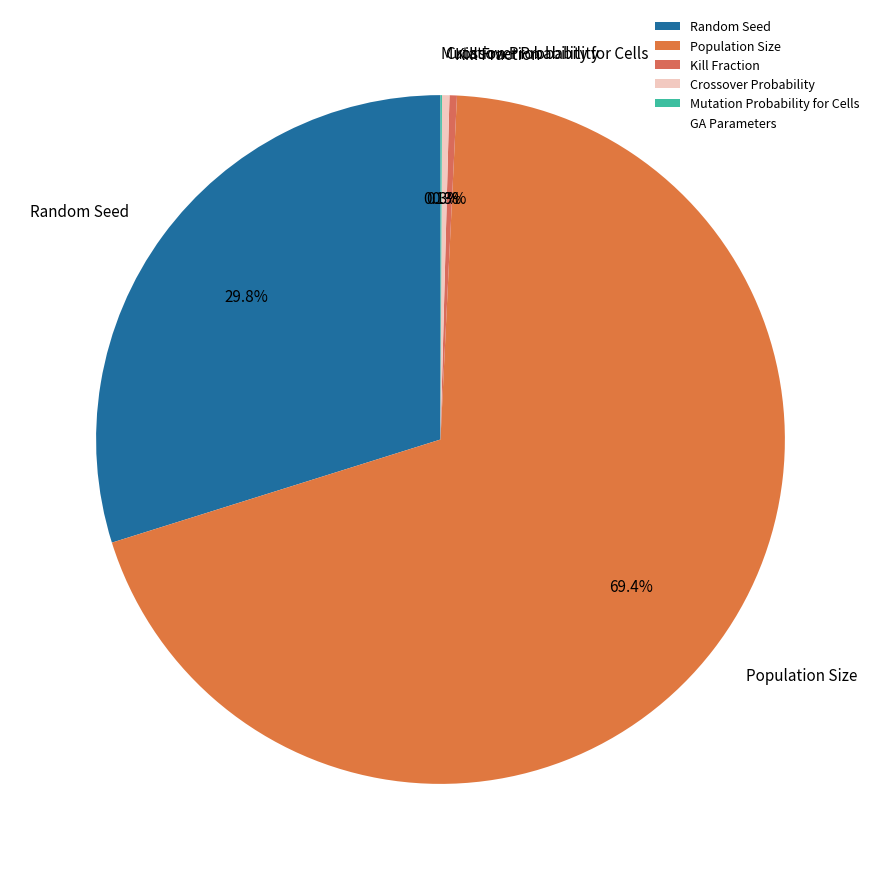

Which category has the biggest portion of the pie?

Population Size